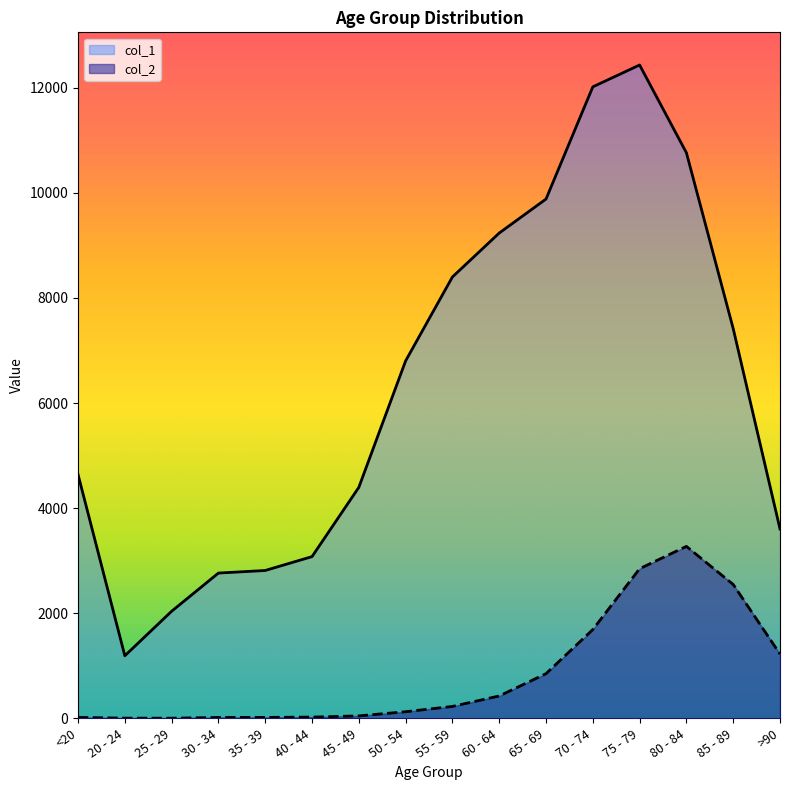

What is the label of the 5th point from the left?

35 - 39